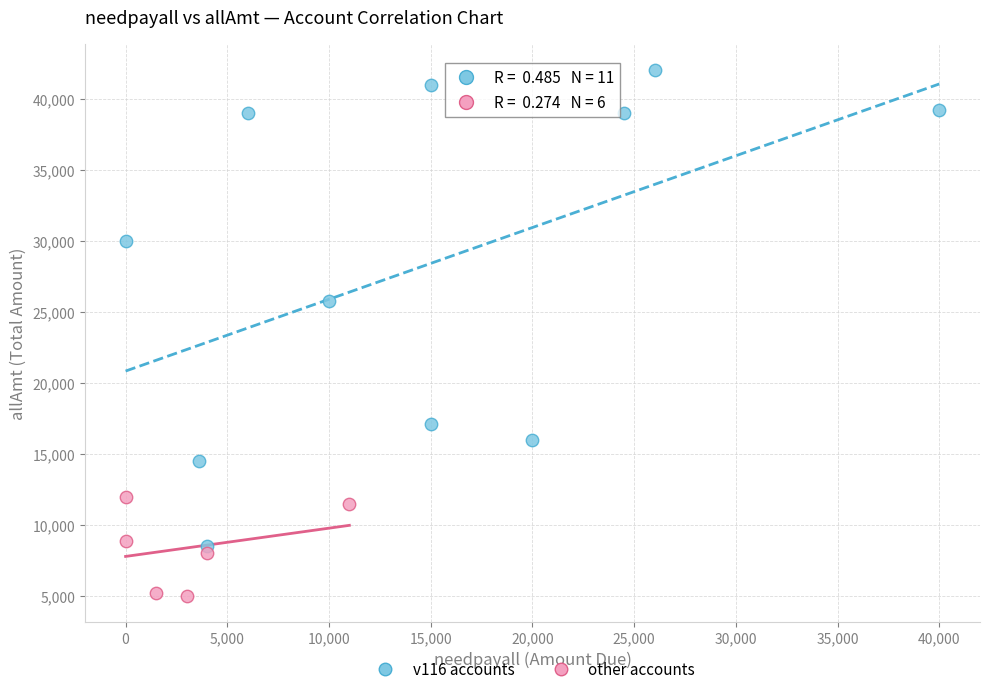

Which series contains the highest Y value?

v116 accounts